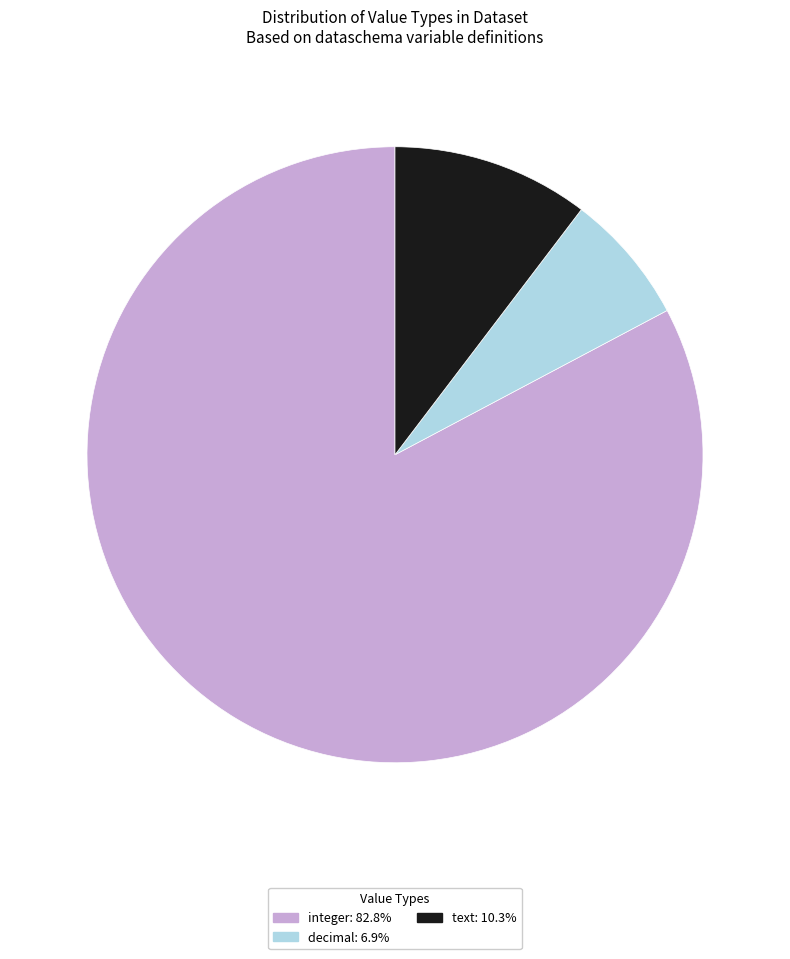

Is there a majority slice in this chart?

Yes